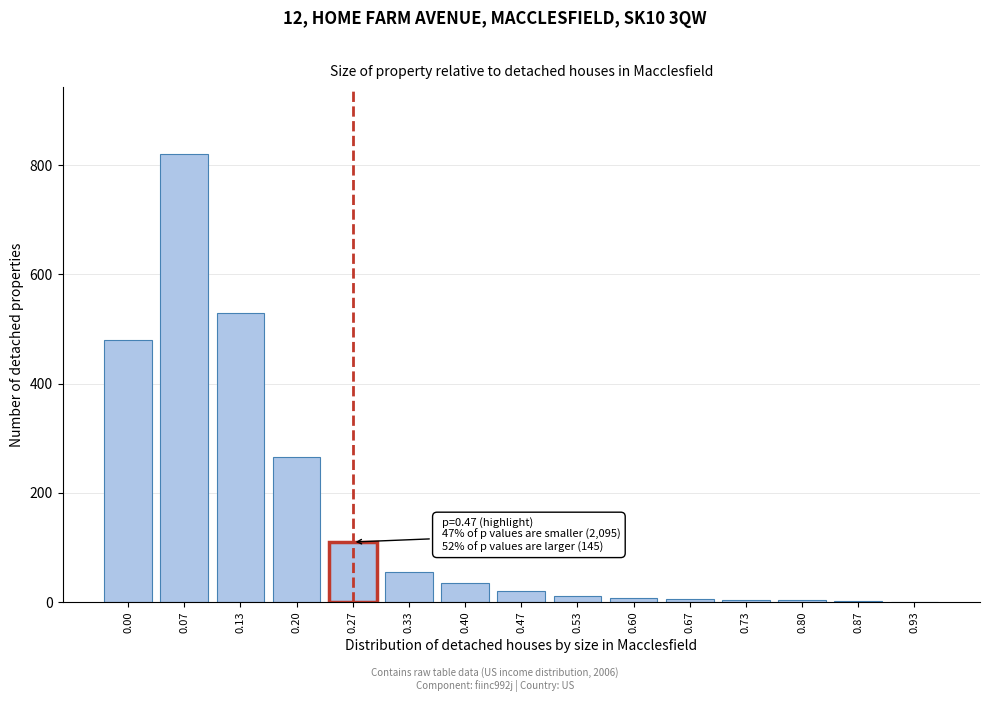

What is the greatest value displayed?

820